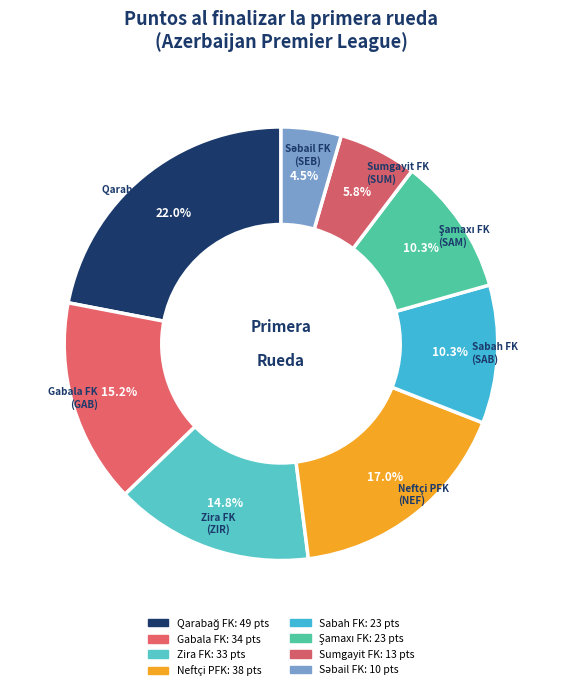

What percentage is the Sabah FK slice, to the nearest percent?

10%